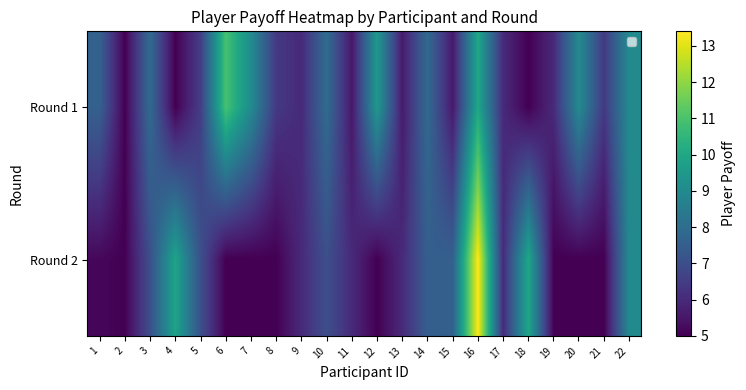

Which series has the largest range (max minus min)?

Round 2